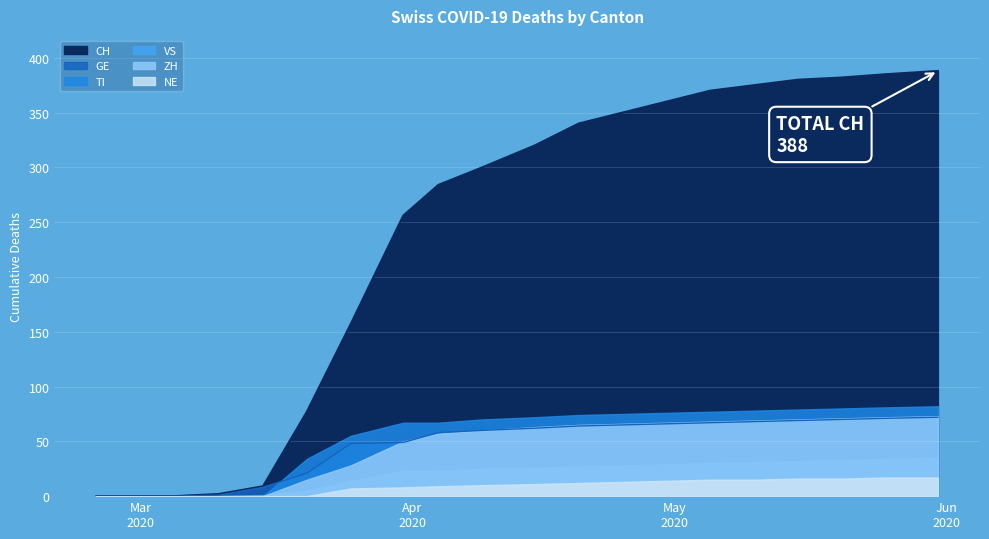

At 2020-04-04, list the series in order from smallest to largest.

NE, VS, ZH, GE, TI, CH